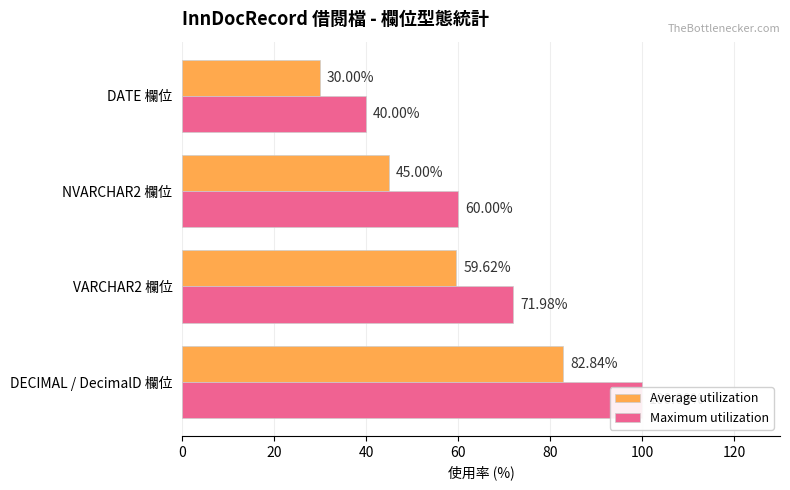

What value does the Maximum utilization series have at DECIMAL / DecimalD 欄位?

100.0